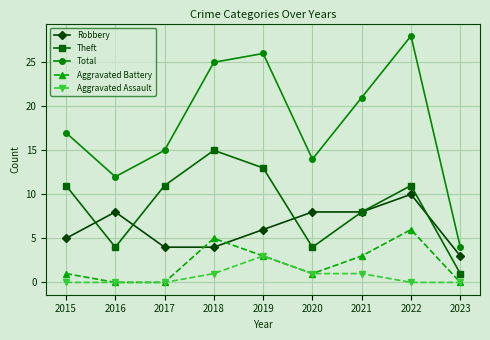

At which category is the sum across all series the highest?

2022